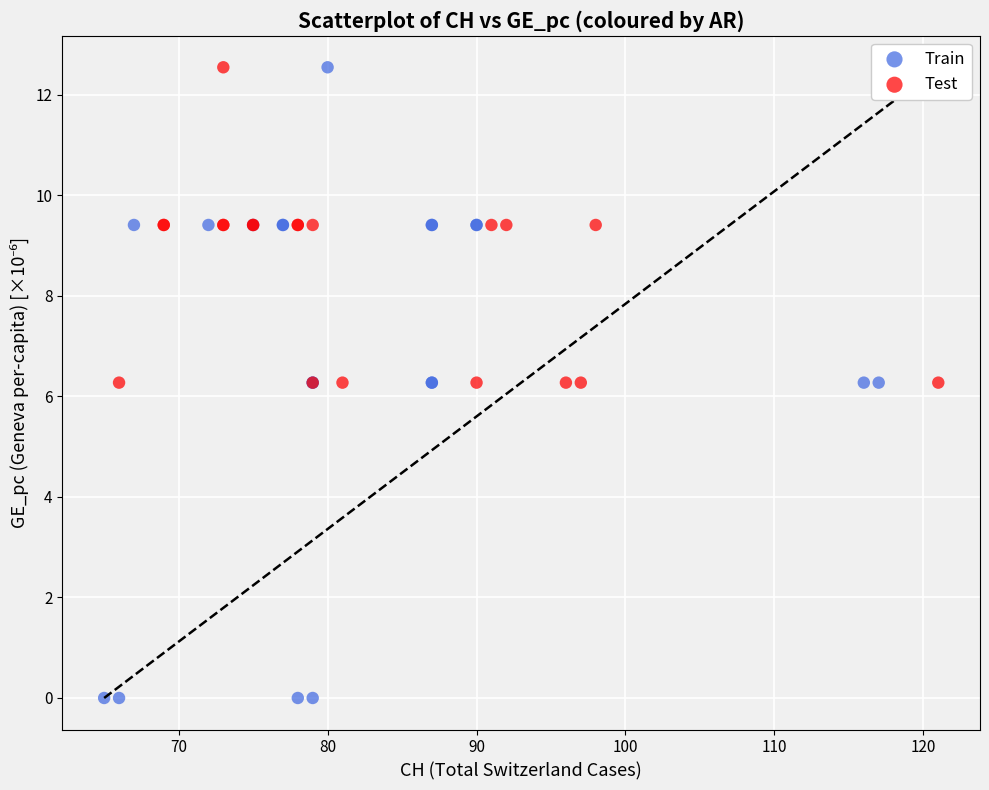

Which series has the widest spread of Y values?

Train